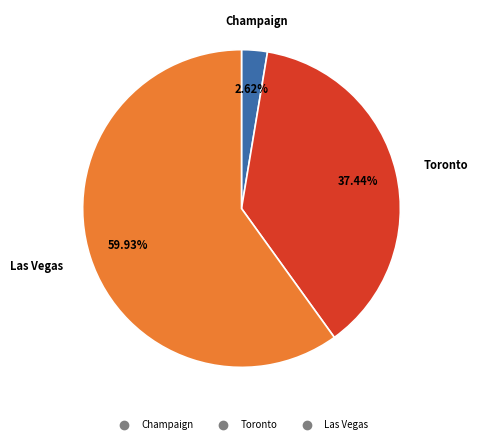

True or false: Toronto accounts for 29% of the total.

False